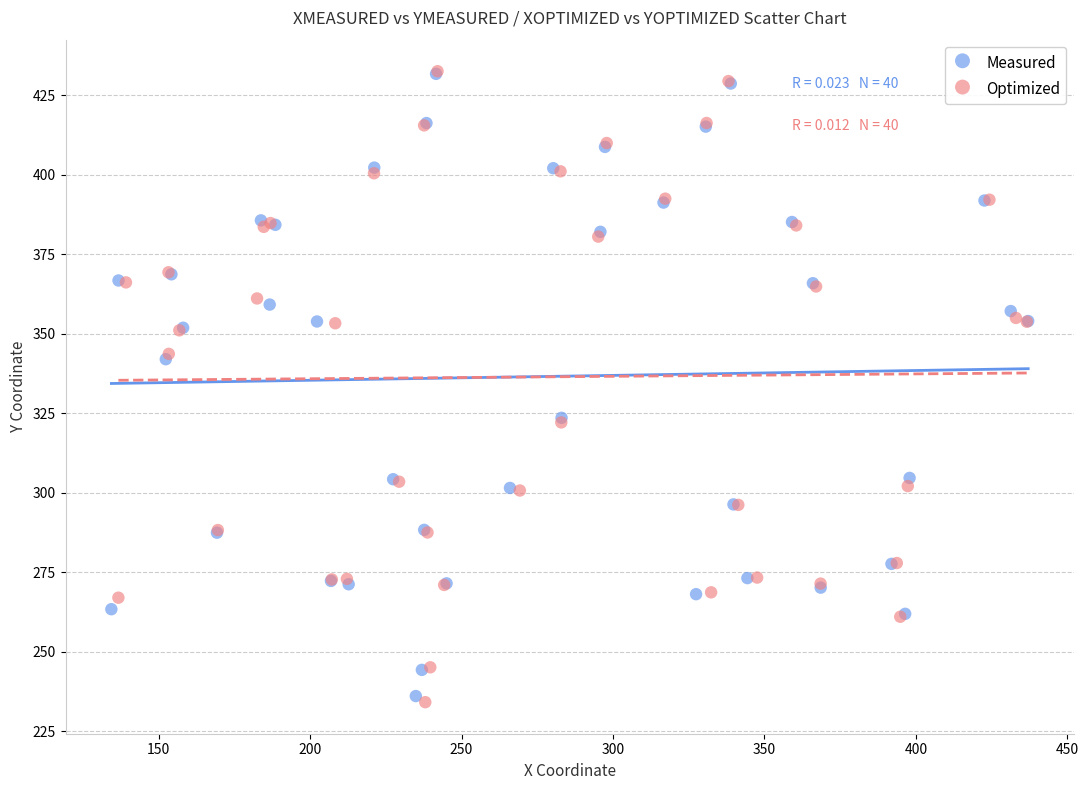

What are all the series names shown in the legend?

Measured, Optimized